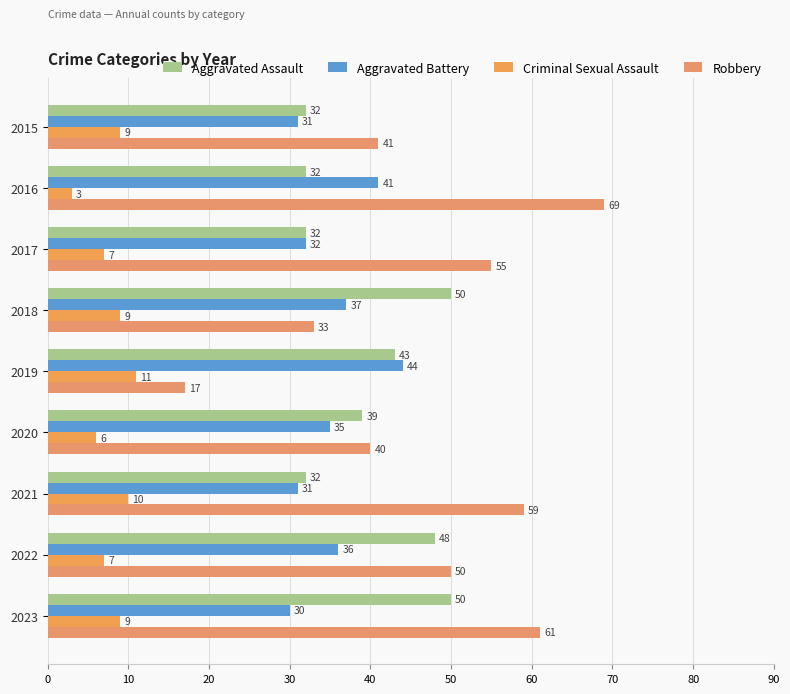

What is the maximum value shown in the chart?

69